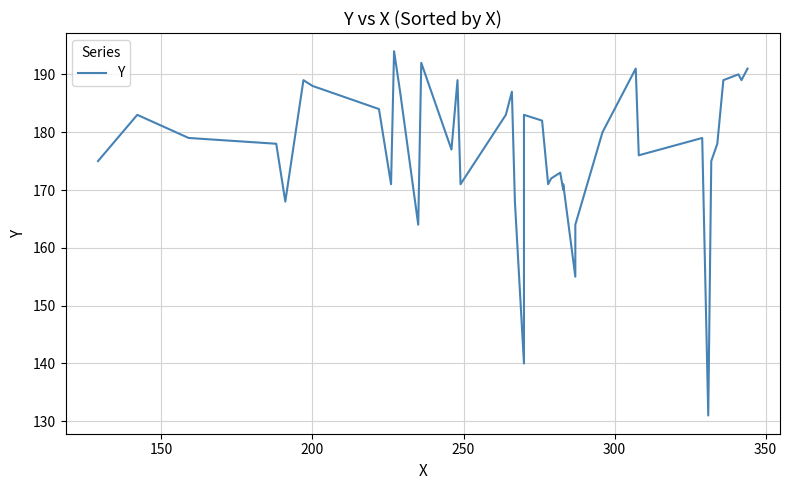

Reading right to left, extract all data points from this chart.

191	189	190	189	178	175	131	179	176	191	180	164	155	171	170	173	172	171	182	183	140	168	187	183	171	189	177	192	164	187	194	171	184	188	189	168	178	179	183	175